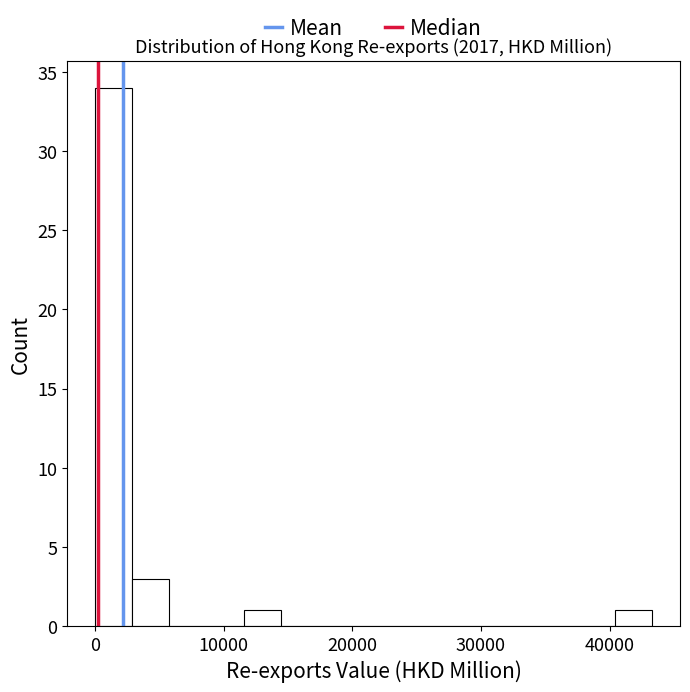

Read against the x-axis, roughly where is the centre of the tallest bar?

1000